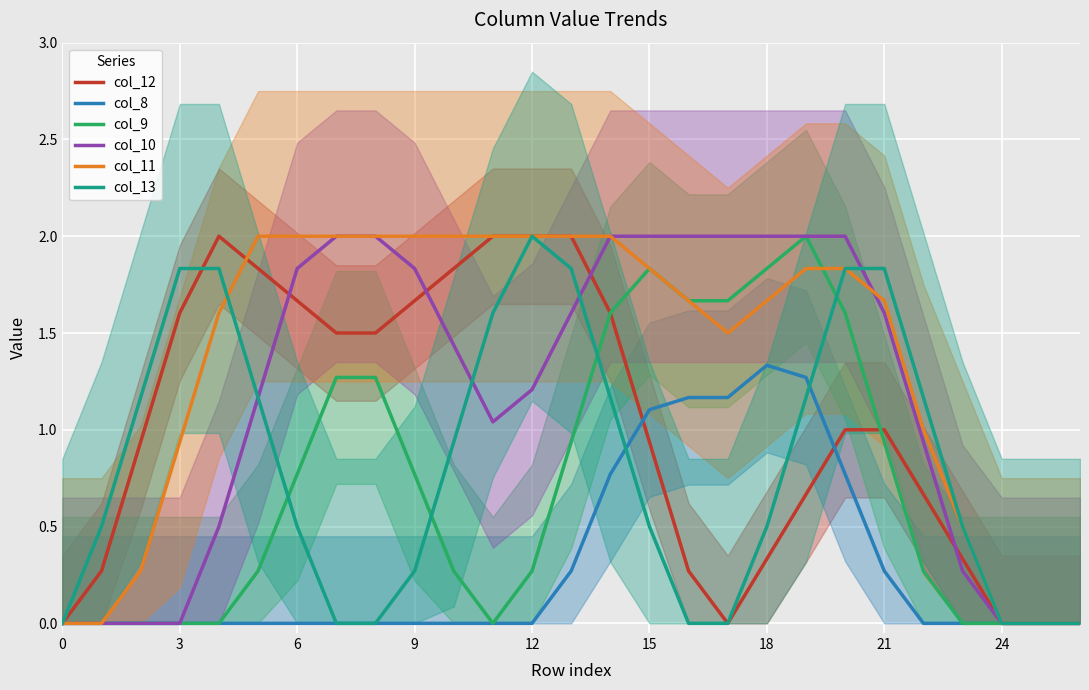

Rank the series at 25 from lowest to highest value.

col_12, col_8, col_9, col_10, col_11, col_13